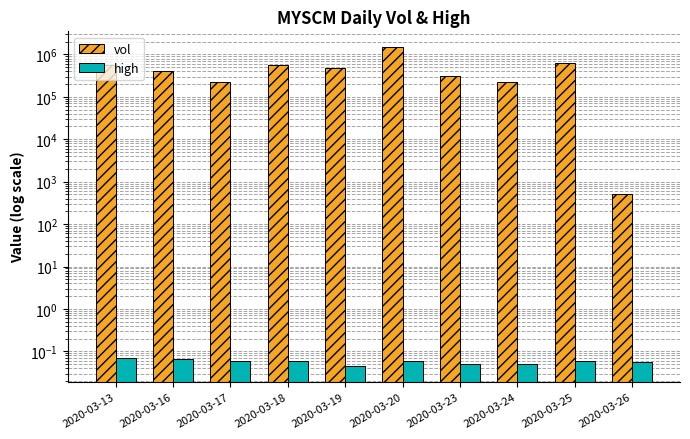

What is the value of the high bar at the 6th from the left?

0.1